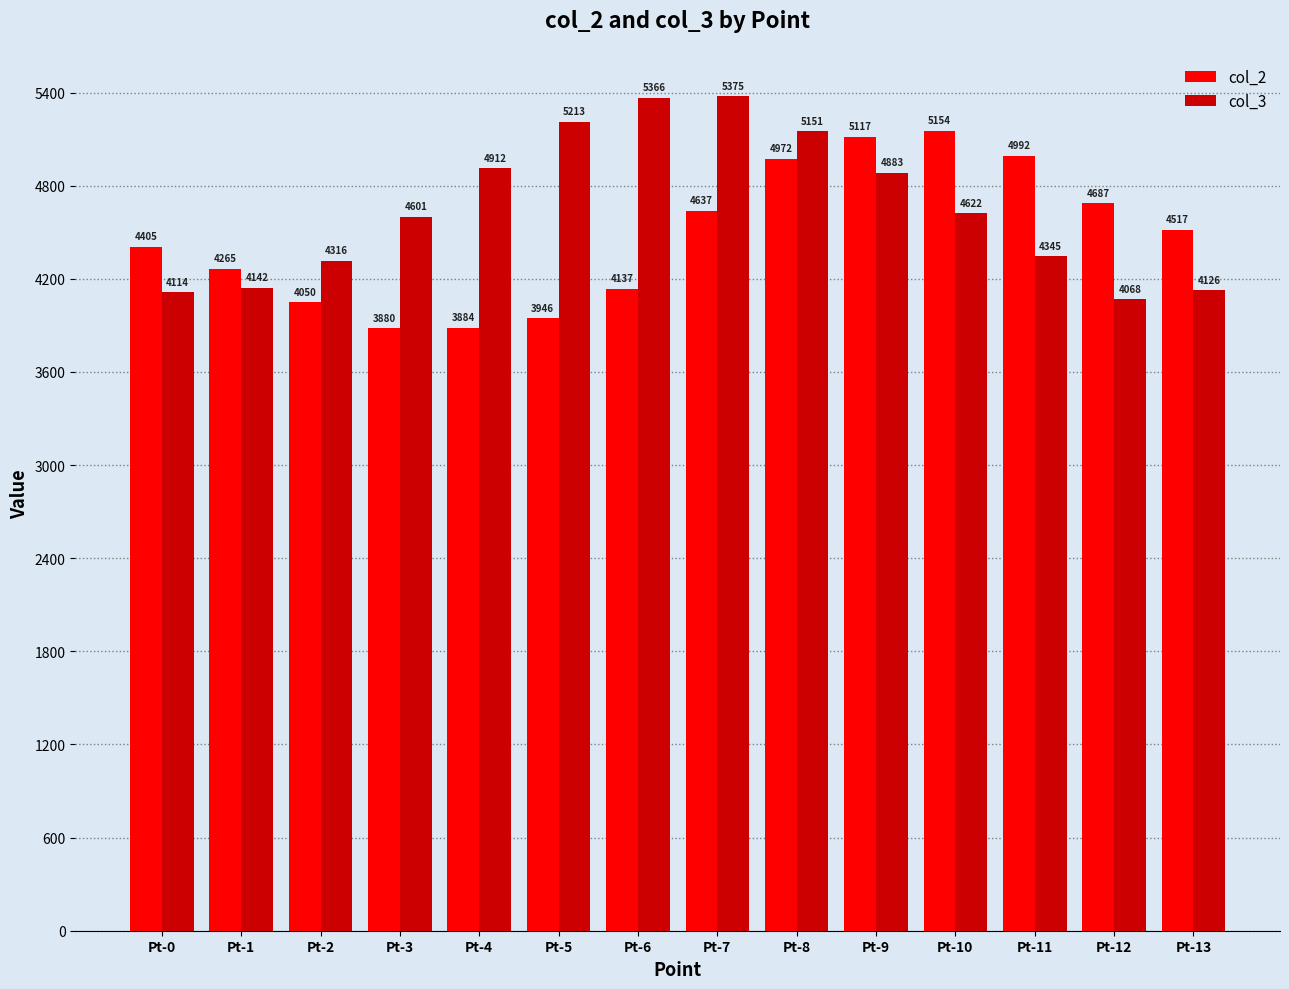

What is the value of the col_2 bar at the 11th from the left?

5153.7